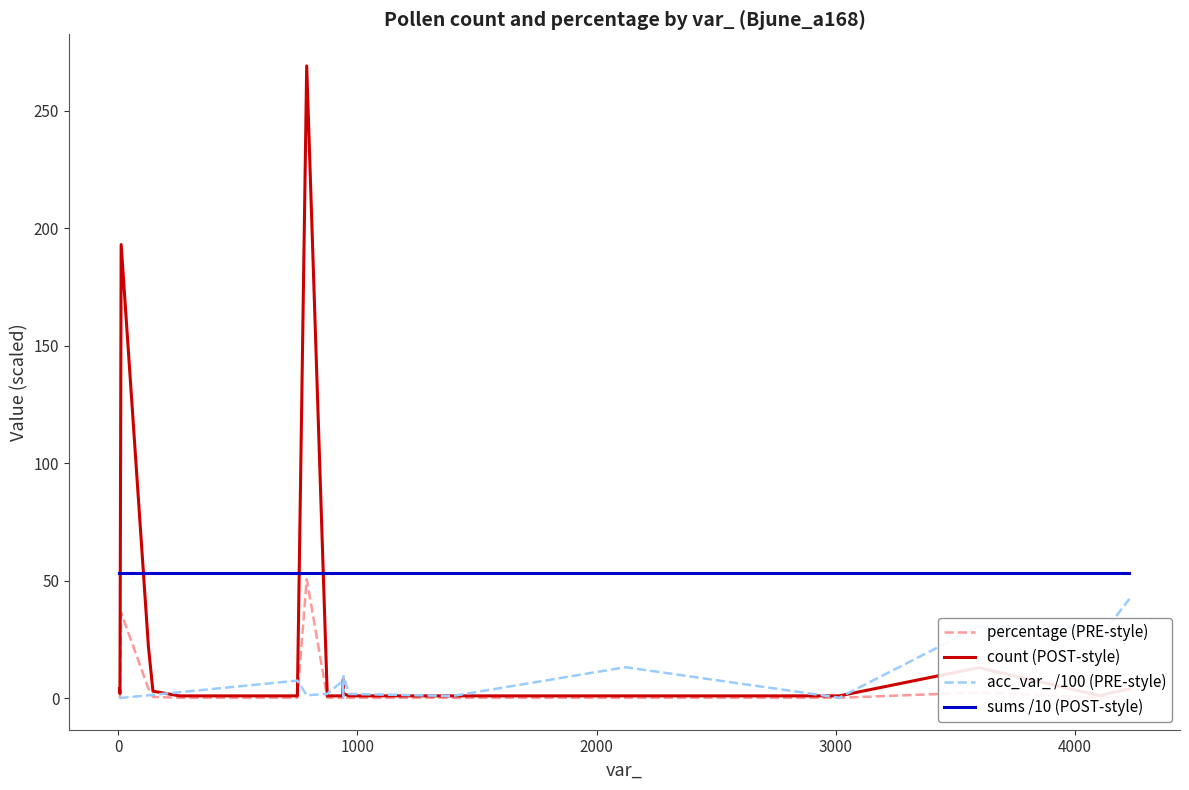

What is the minimum value for sums /10 (POST-style)?

53.1